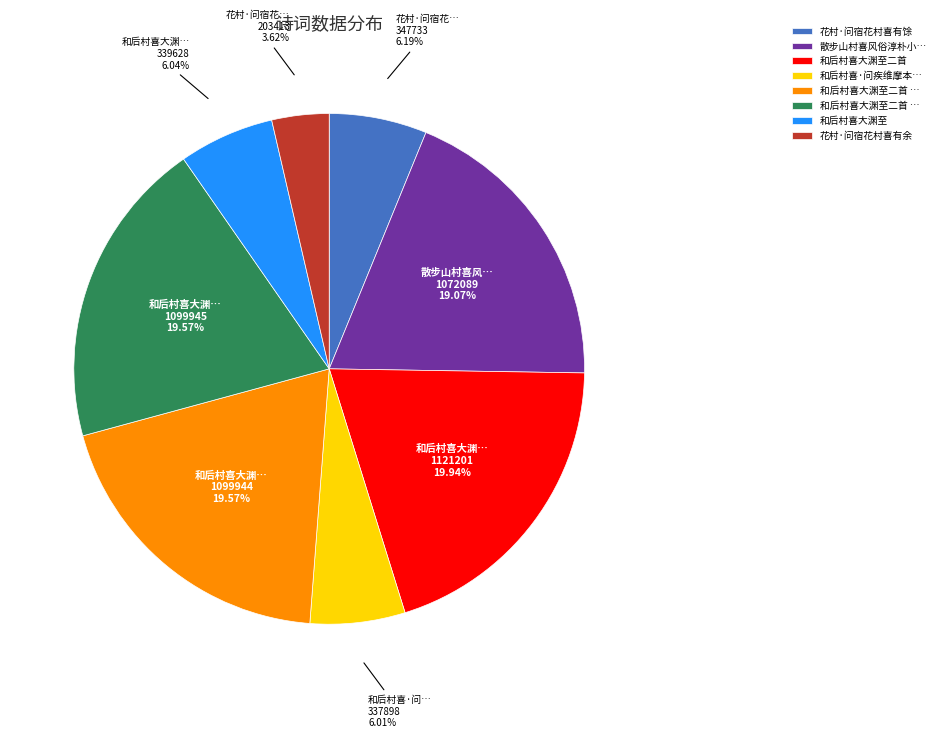

Is there a majority slice in this chart?

No